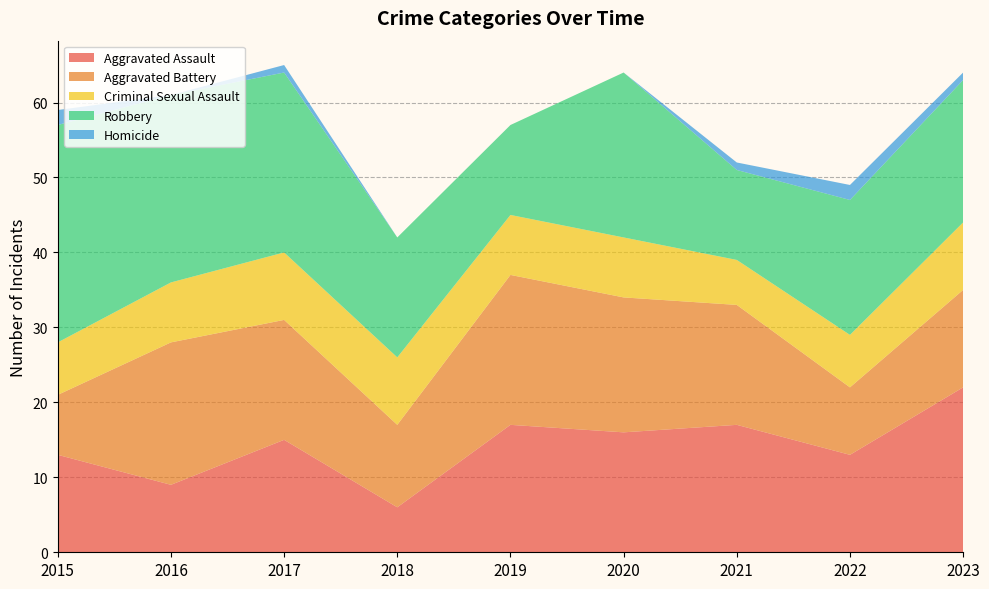

Reading left to right, list all the values displayed in this chart.

Aggravated Assault: 2015=13	2016=9	2017=15	2018=6	2019=17	2020=16	2021=17	2022=13	2023=22
Aggravated Battery: 2015=8	2016=19	2017=16	2018=11	2019=20	2020=18	2021=16	2022=9	2023=13
Criminal Sexual Assault: 2015=7	2016=8	2017=9	2018=9	2019=8	2020=8	2021=6	2022=7	2023=9
Robbery: 2015=29	2016=25	2017=24	2018=16	2019=12	2020=22	2021=12	2022=18	2023=19
Homicide: 2015=2	2016=0	2017=1	2018=0	2019=0	2020=0	2021=1	2022=2	2023=1